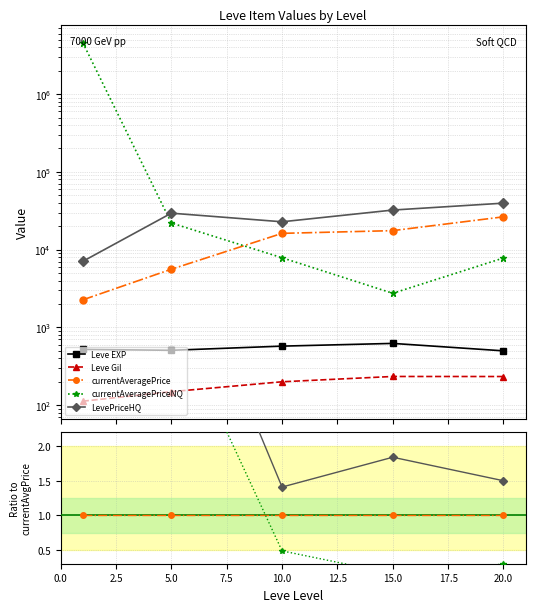

True or false: Leve EXP and LevePriceHQ intersect in this chart.

False